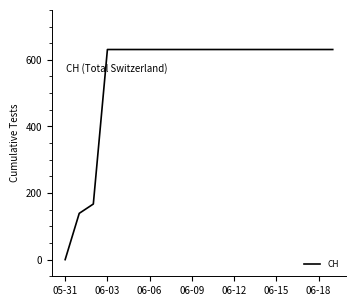

What is the greatest value displayed?

631